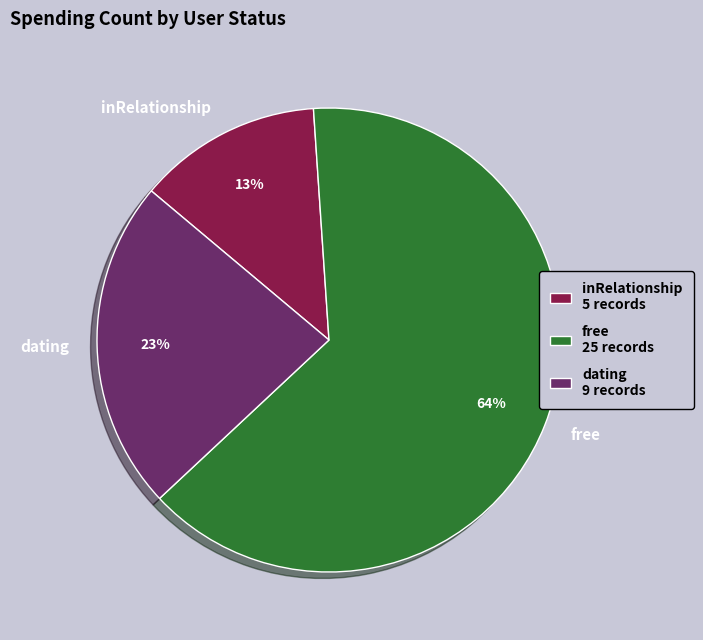

The inRelationship slice represents 19% of the pie. True or false?

False